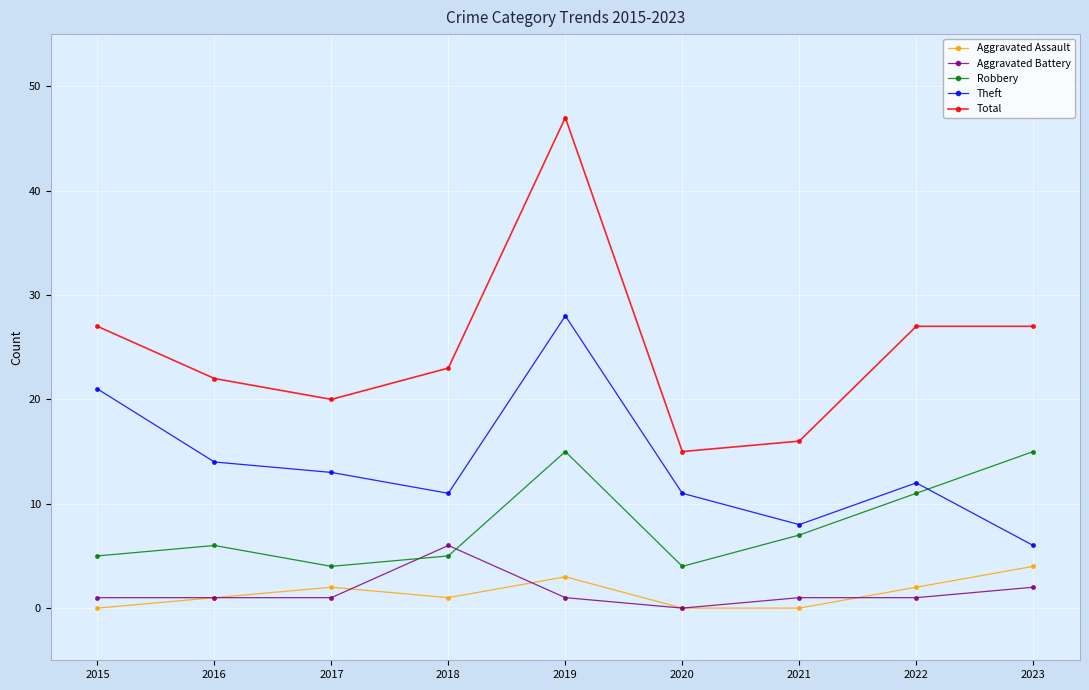

What is the value of the Aggravated Battery point at the 9th from the left?

2